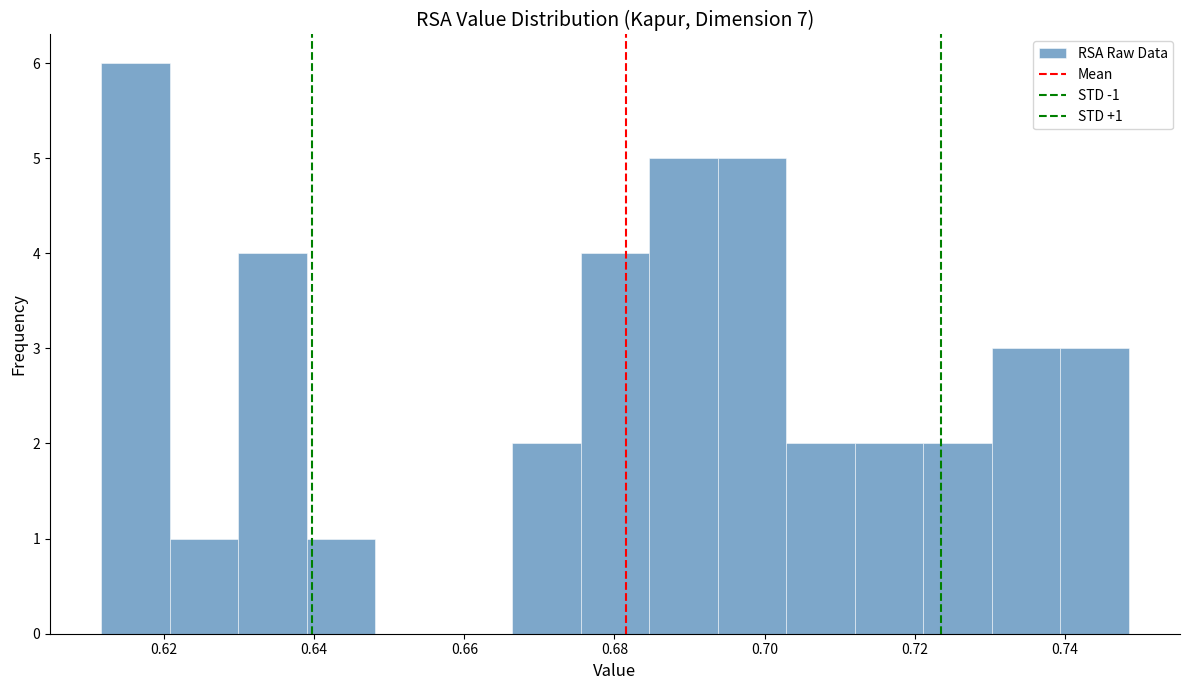

Over which range of the x-axis is the bar tallest?

0.612 to 0.620